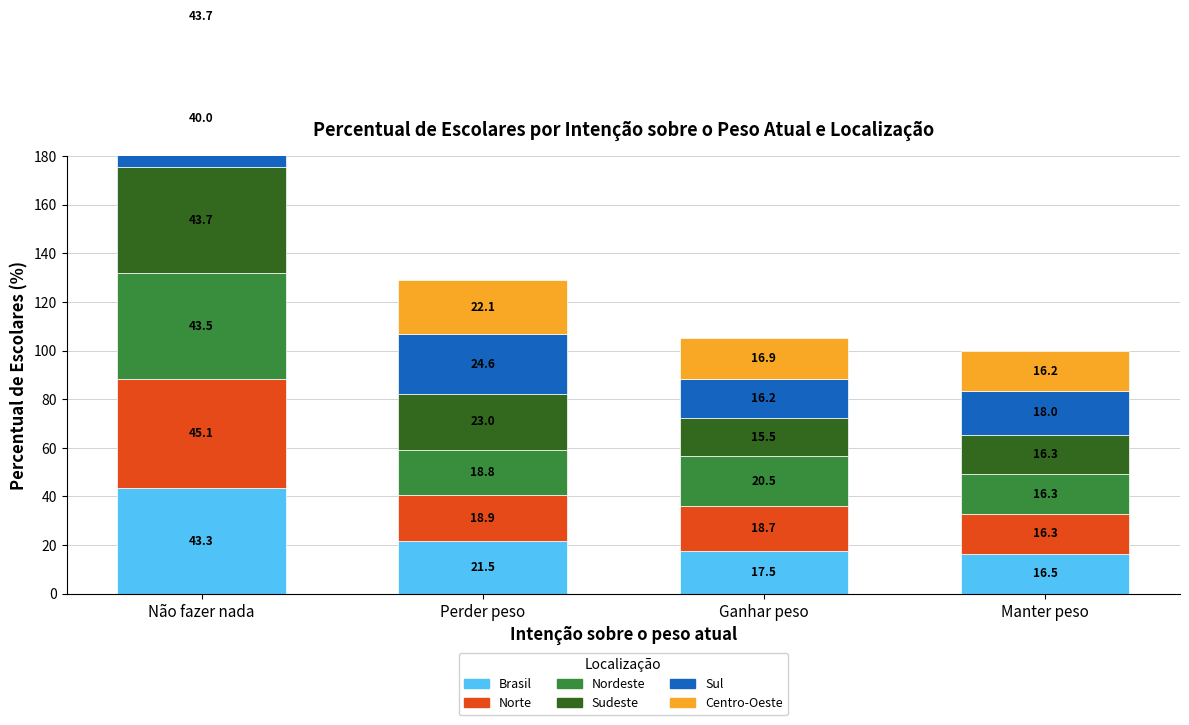

Is the value of Brasil at Ganhar peso greater than the value of Centro-Oeste at Manter peso?

Yes